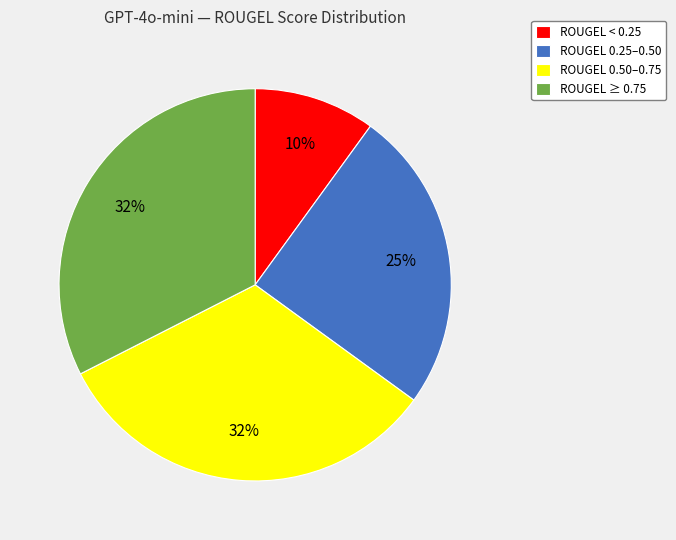

To the nearest percent, what is the average slice percentage?

25%